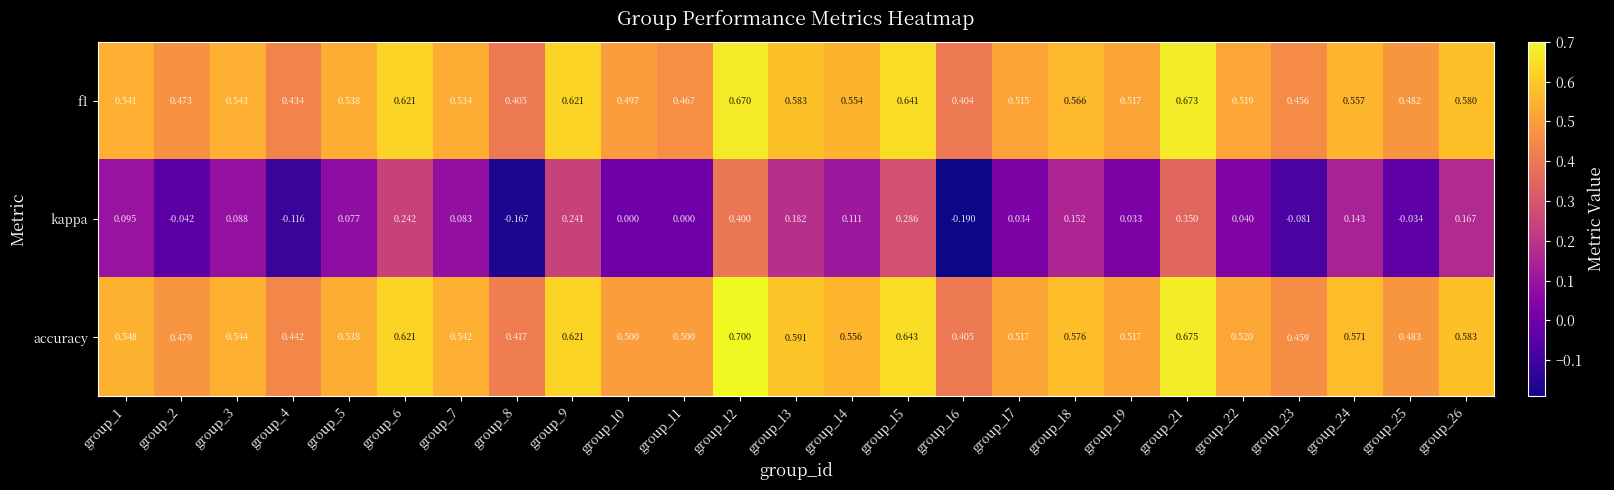

Between group_9 and group_17, which series saw the biggest shift?

kappa